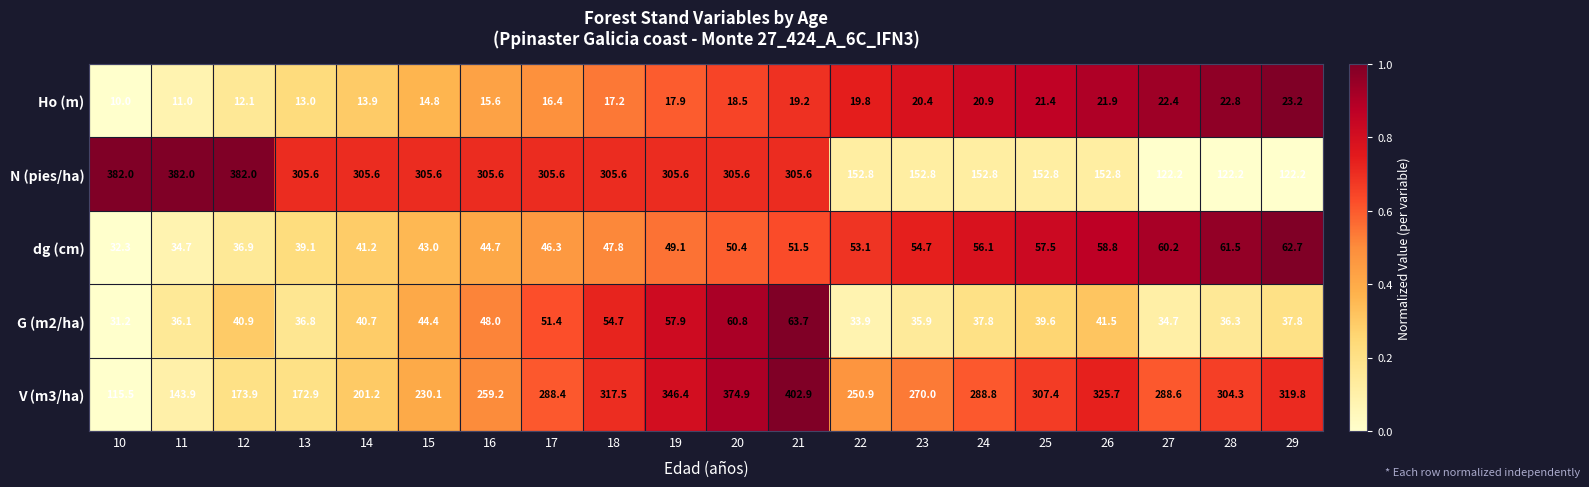

Which series has the largest total across all categories?

V (m3/ha)